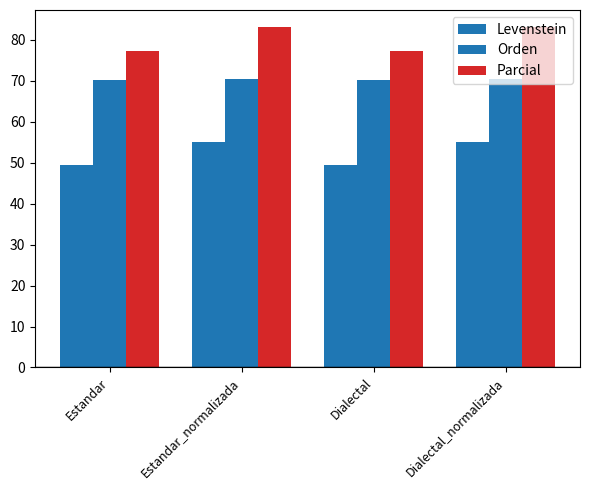

List the series in order of their peak value, lowest first.

Levenstein, Orden, Parcial